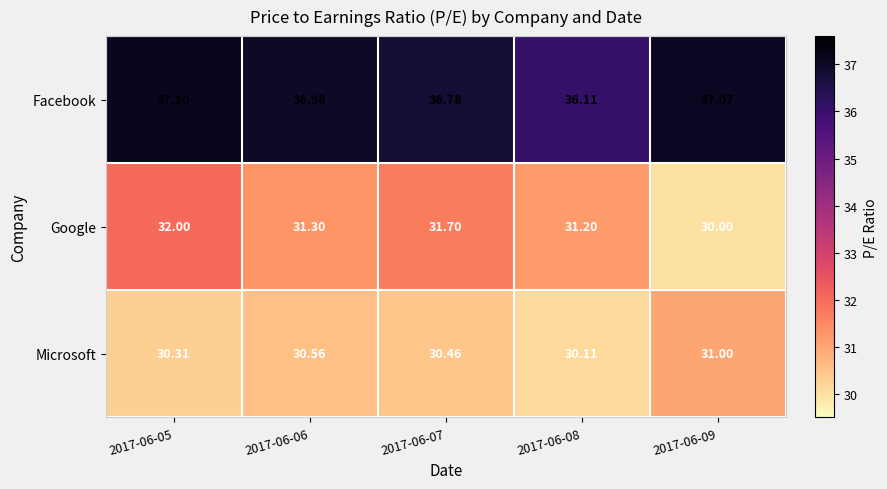

List the series in order of their peak value, lowest first.

Microsoft, Google, Facebook